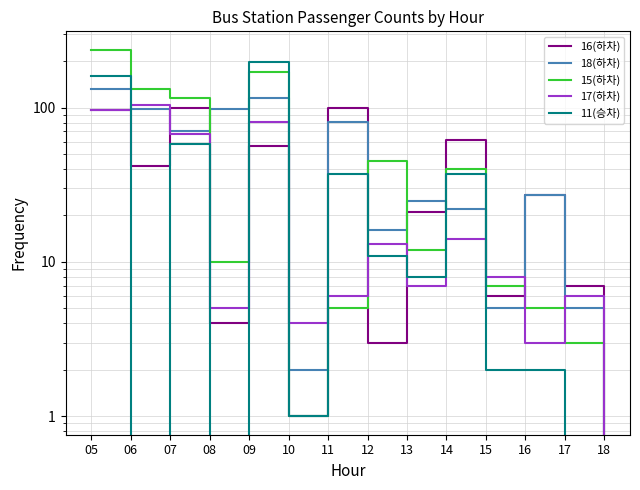

Which series has the largest range (max minus min)?

15(하차)